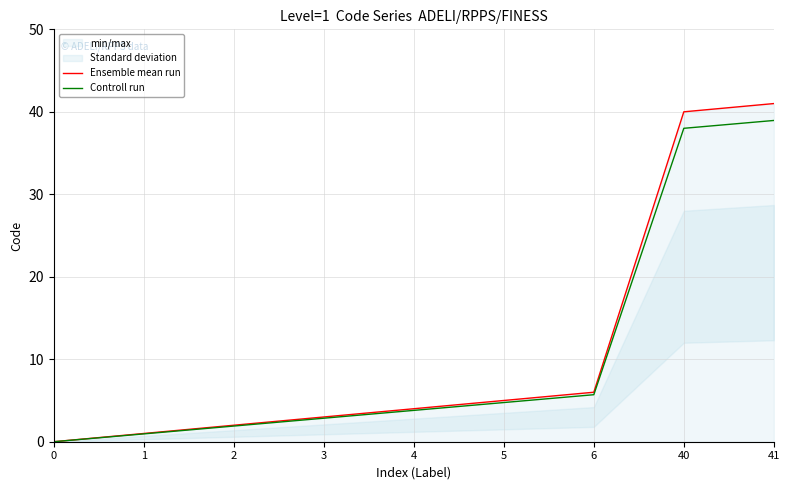

At which label is Controll run closest to 19?

6